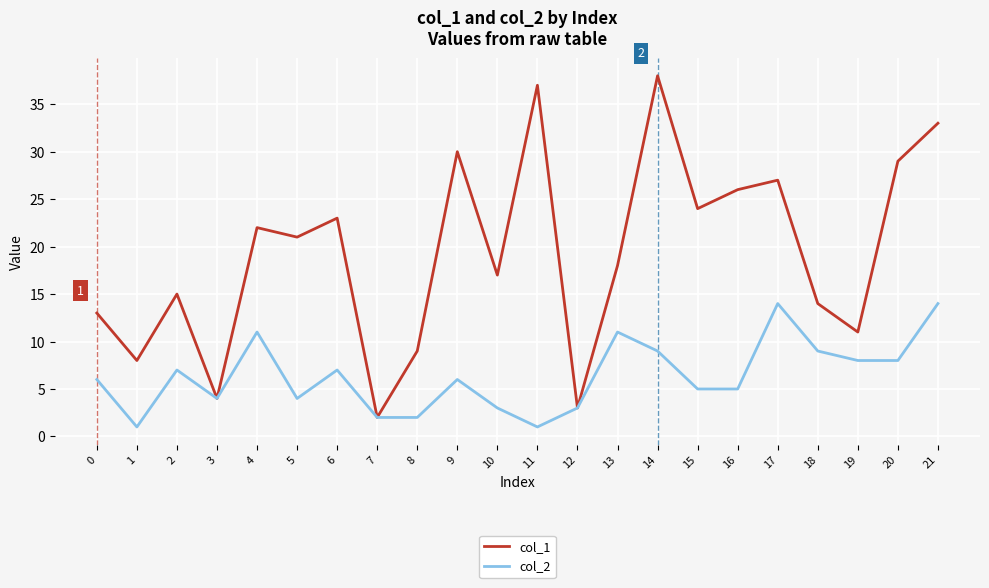

List the labels in order of col_1 value, largest first.

14, 11, 21, 9, 20, 17, 16, 15, 6, 4, 5, 13, 10, 2, 18, 0, 19, 8, 1, 3, 12, 7